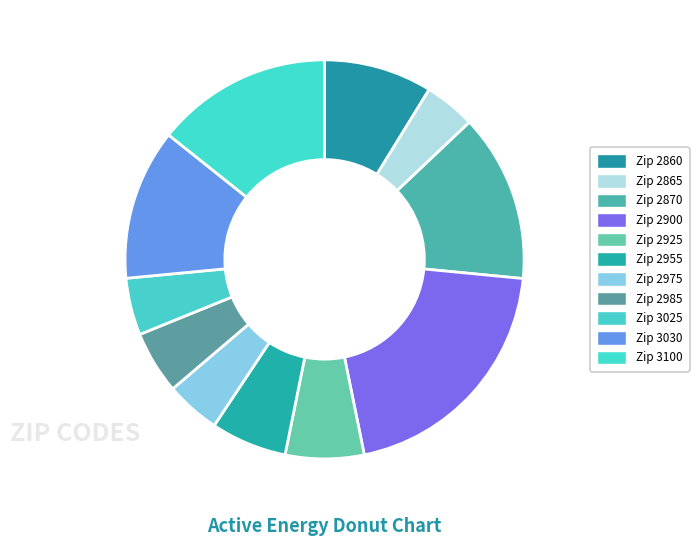

Which category has the smallest portion of the pie?

2865